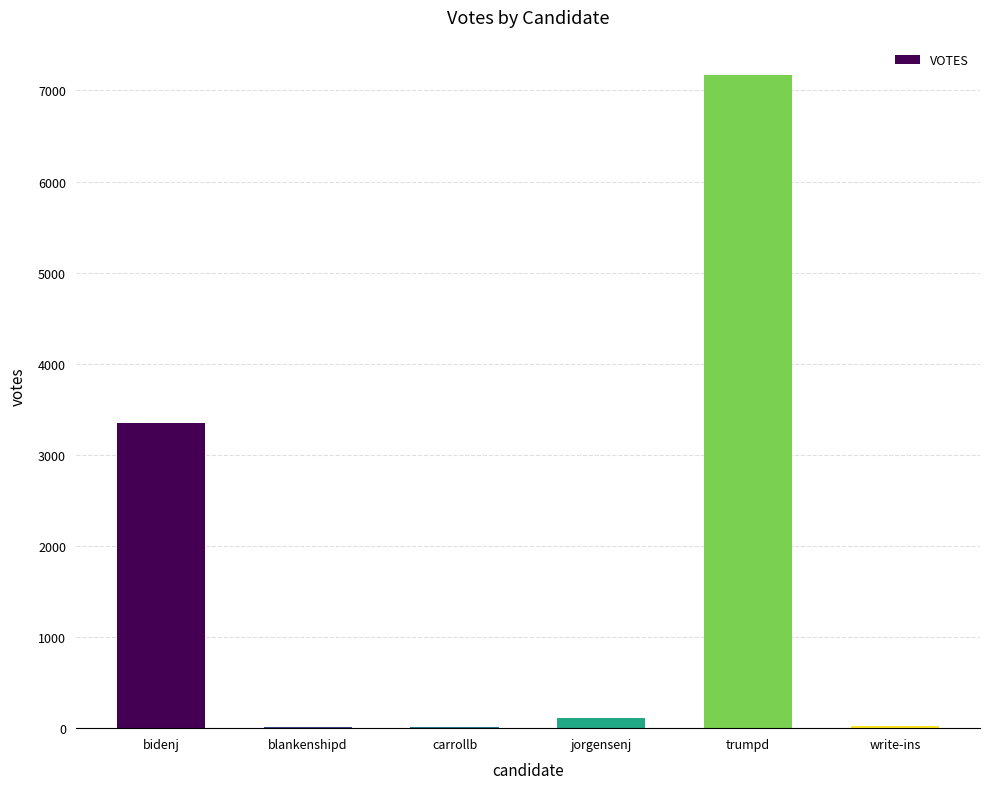

What is the ratio of the value at write-ins to the value at blankenshipd?

1.5